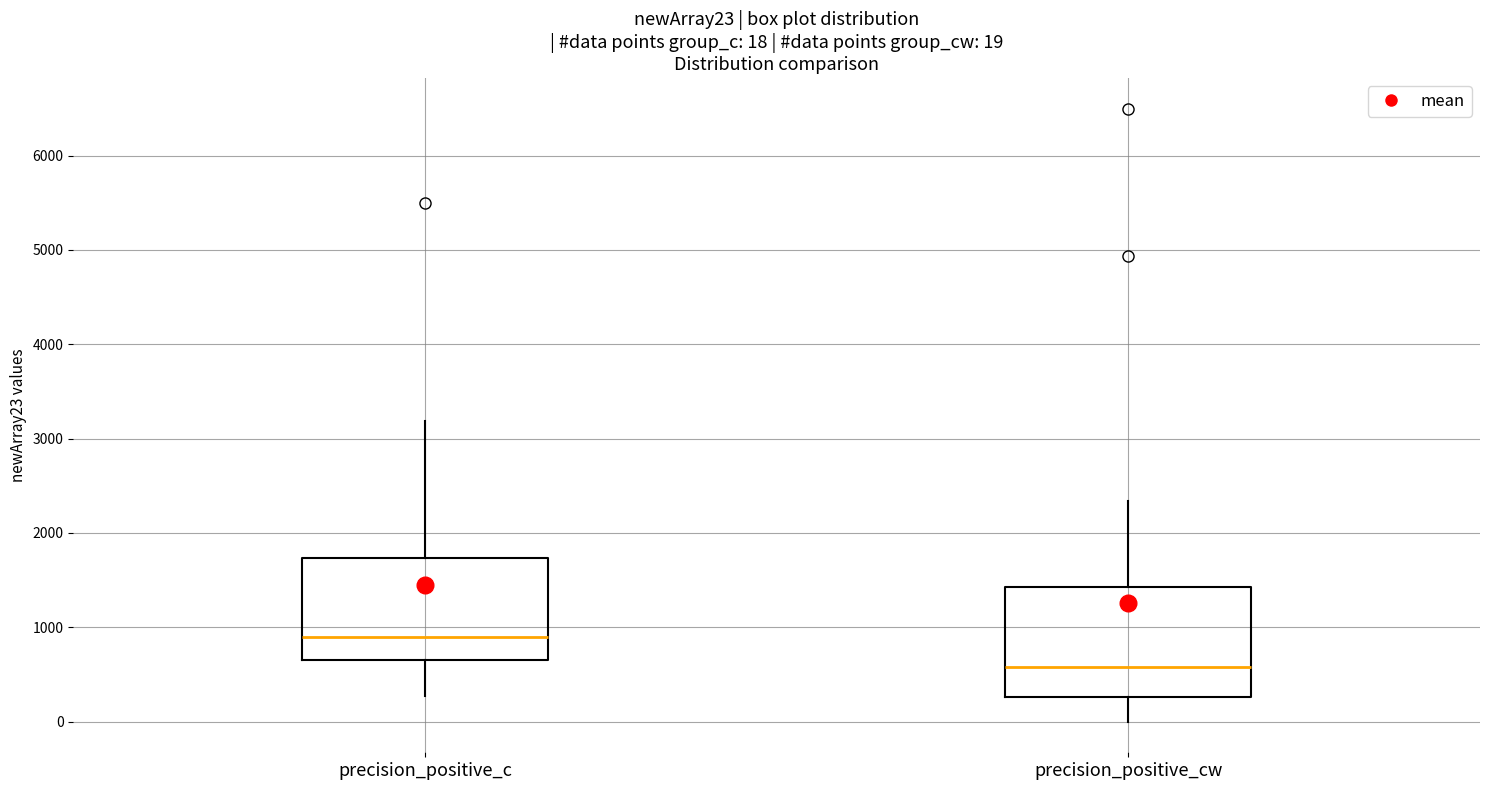

Which box's median line is the lowest?

precision_positive_cw